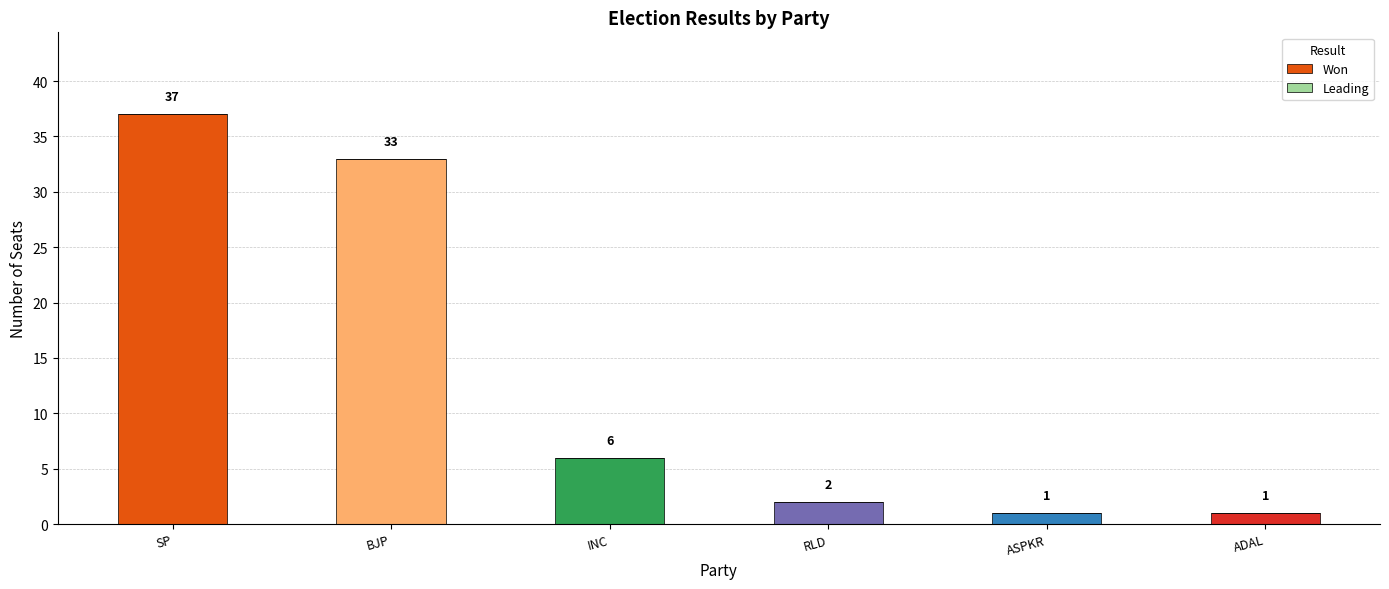

The value at INC is 6. True or false?

True